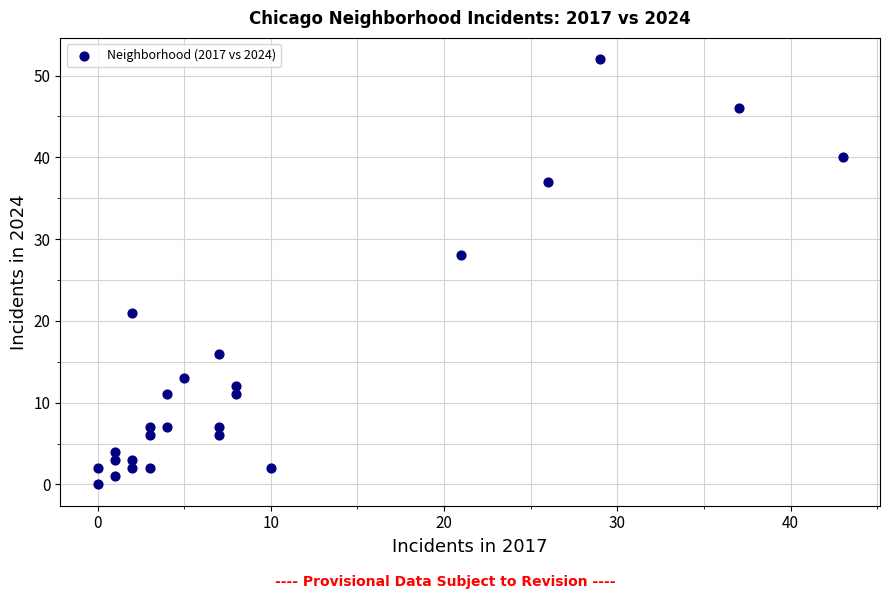

What Y value in the scatter plot is closest to 26?

28